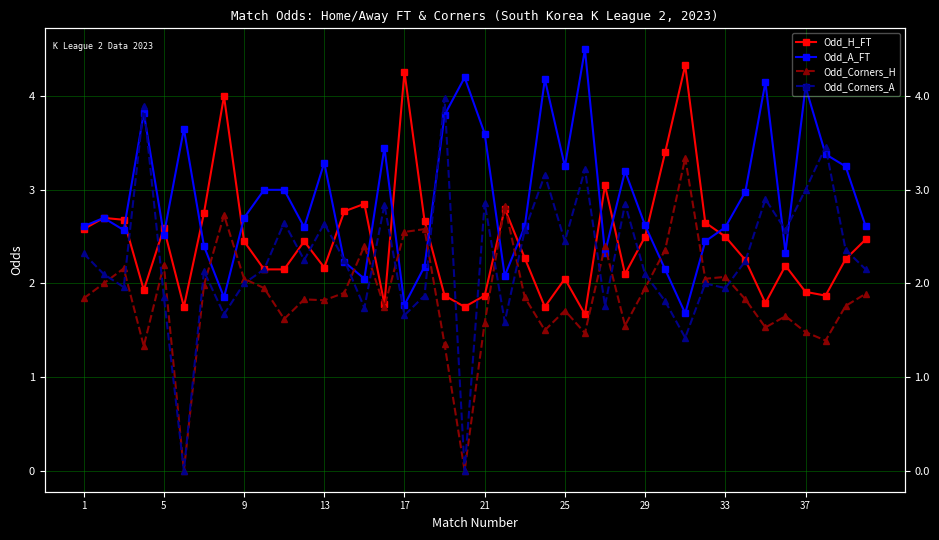

Between 1 and 13, which is larger?

1